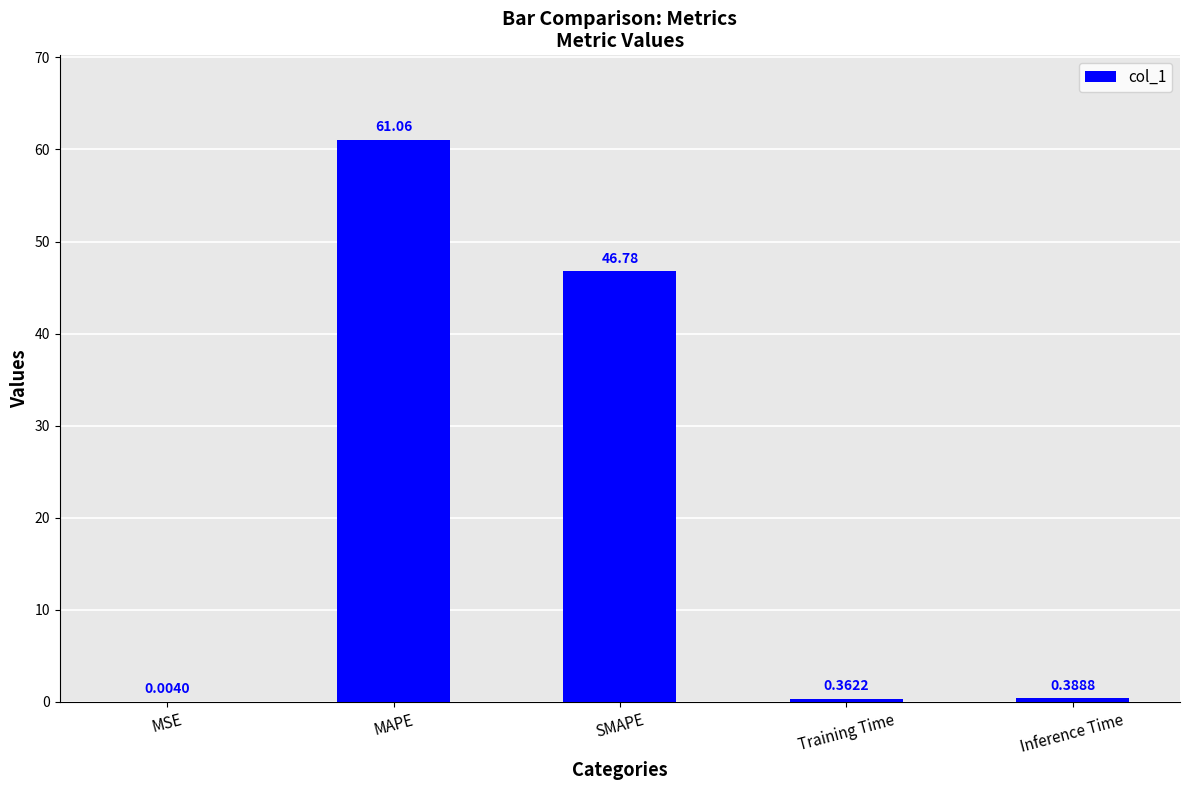

What is the sum of the values at SMAPE and MSE?

46.8